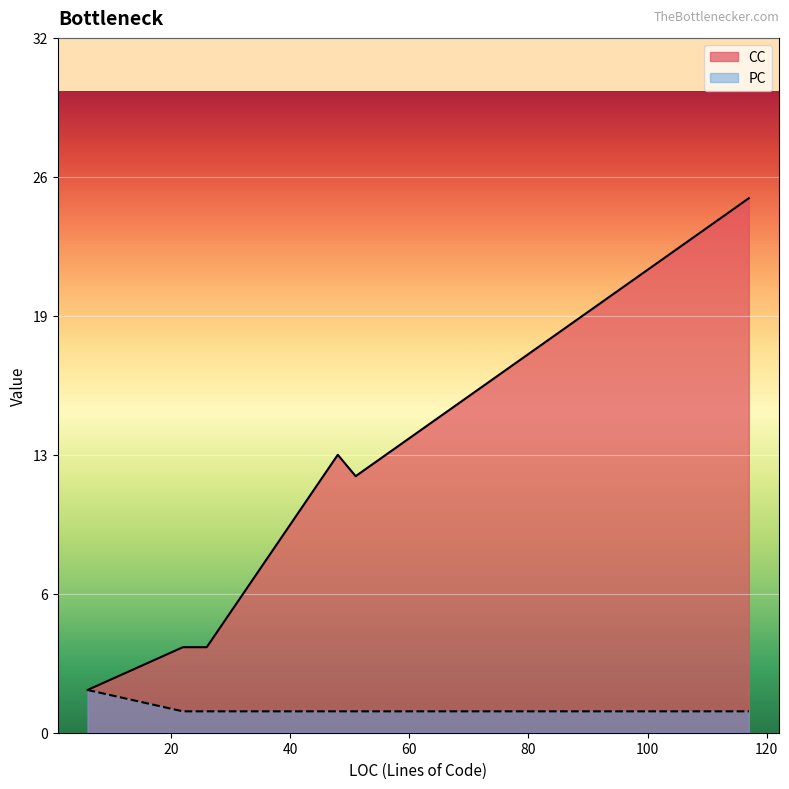

What is the difference between the second highest and second lowest values in the PC series?

1